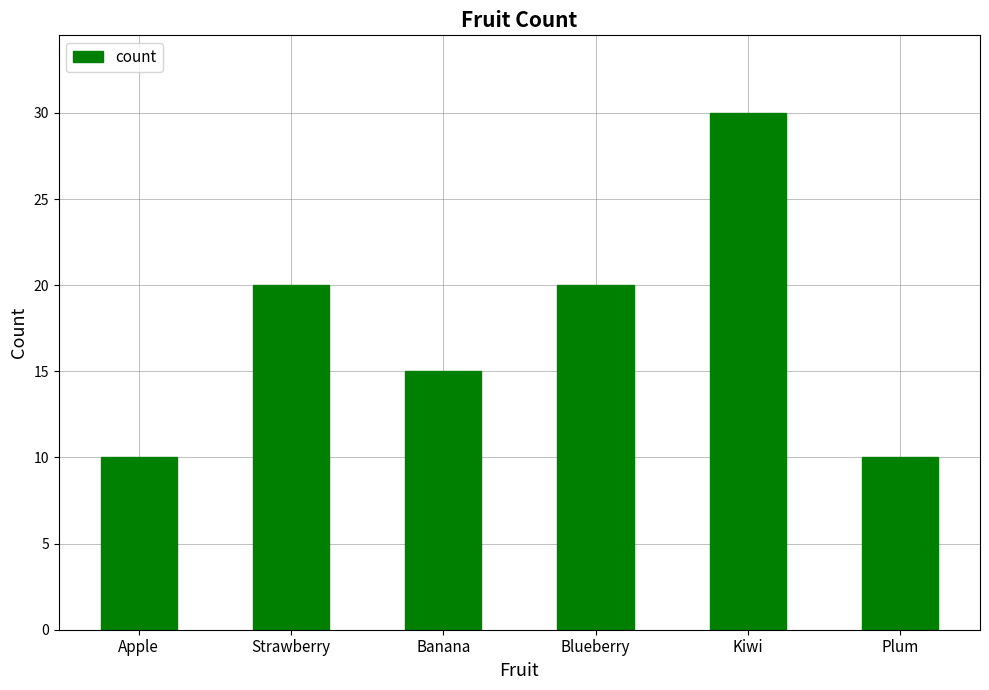

What is the ratio of the value at Banana to the value at Kiwi?

0.5